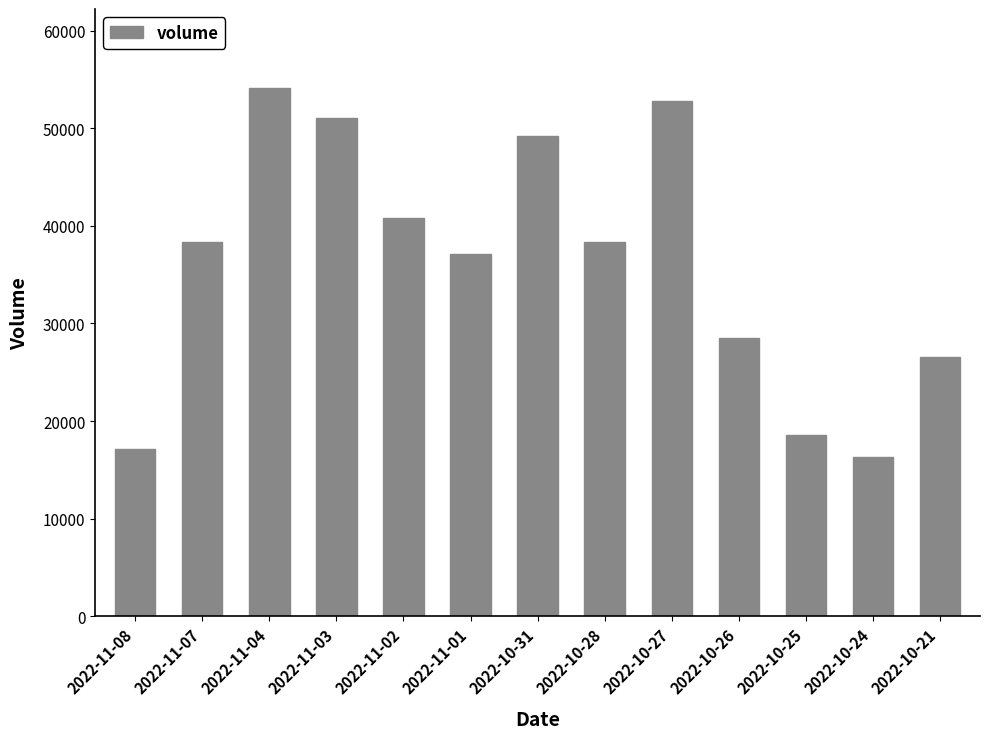

What is the change in value from 2022-10-28 to 2022-10-24?

-22090